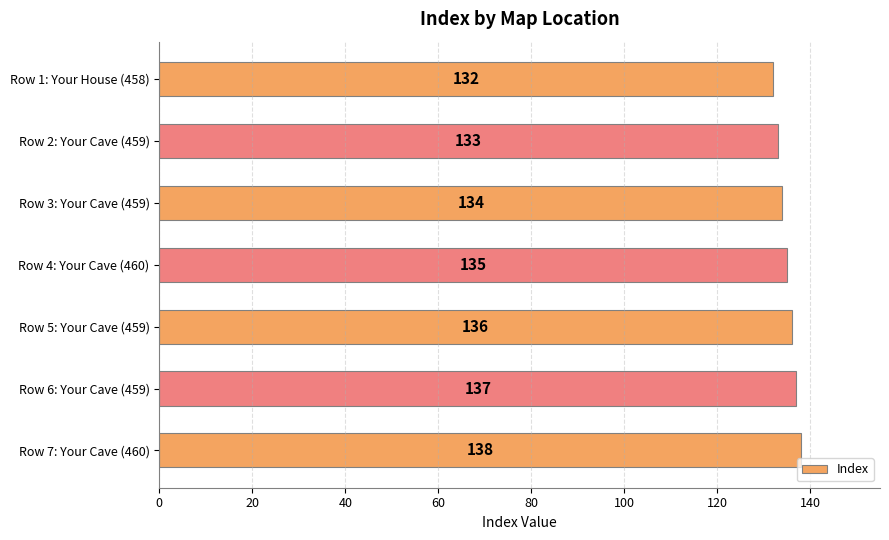

Approximately how many times larger is the value at Row 7: Your Cave (460) compared to Row 5: Your Cave (459)?

1.0